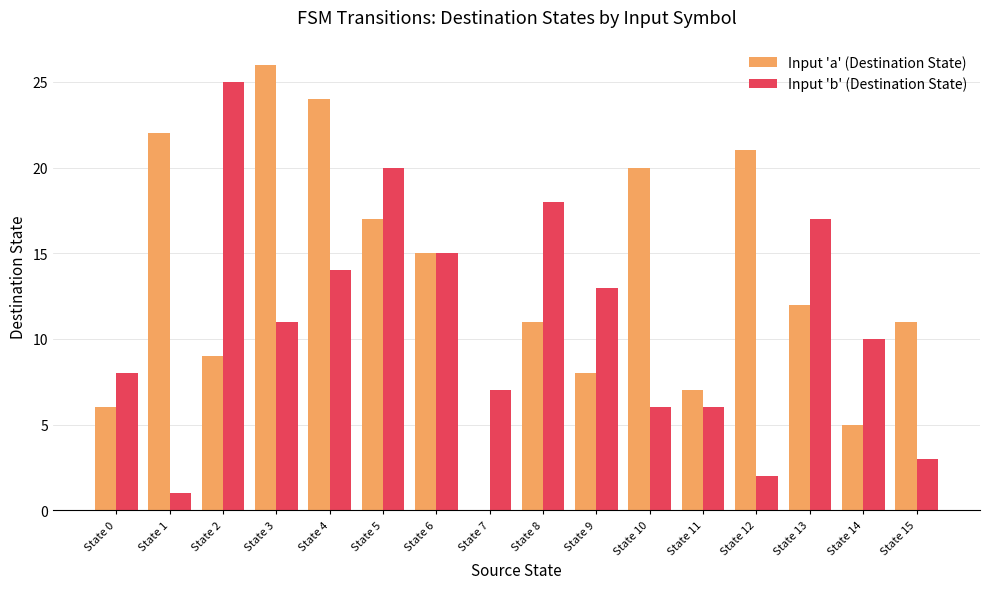

Which series changed the most between State 5 and State 10?

Input 'b' (Destination State)